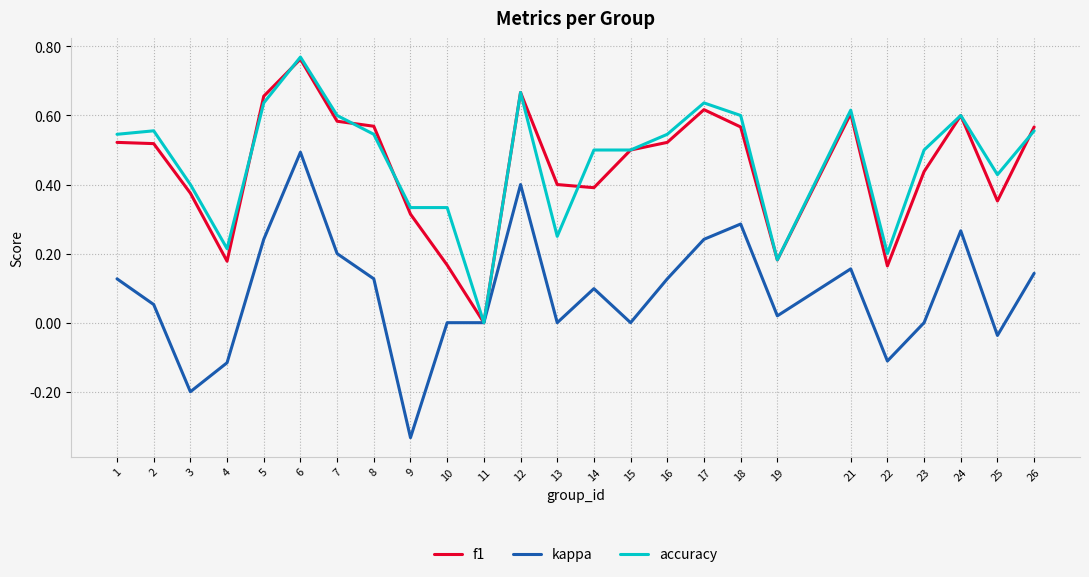

At which category is the sum across all series the highest?

6